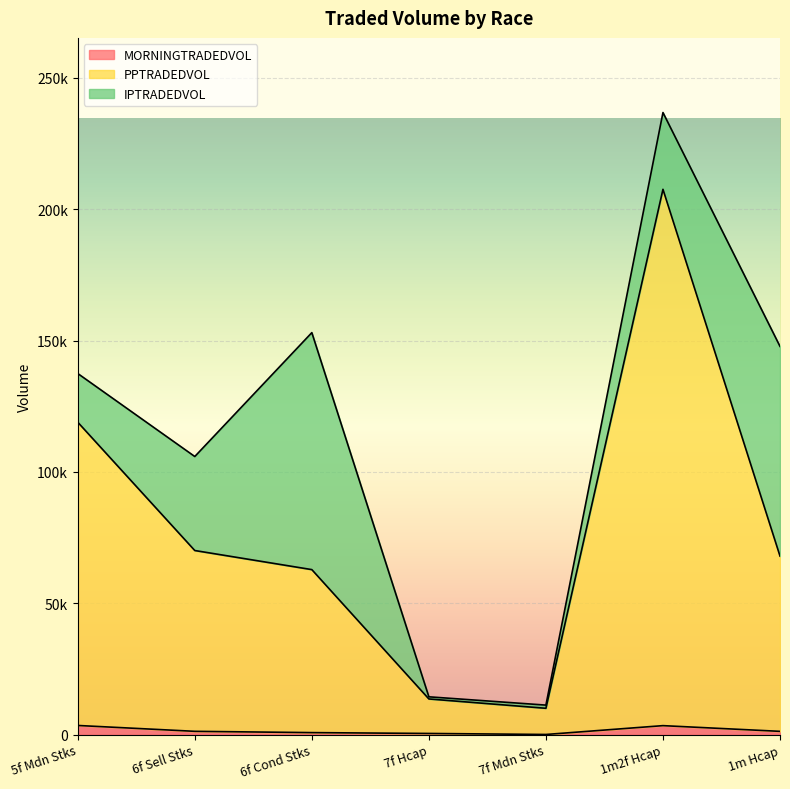

Which series has the largest range (max minus min)?

PPTRADEDVOL